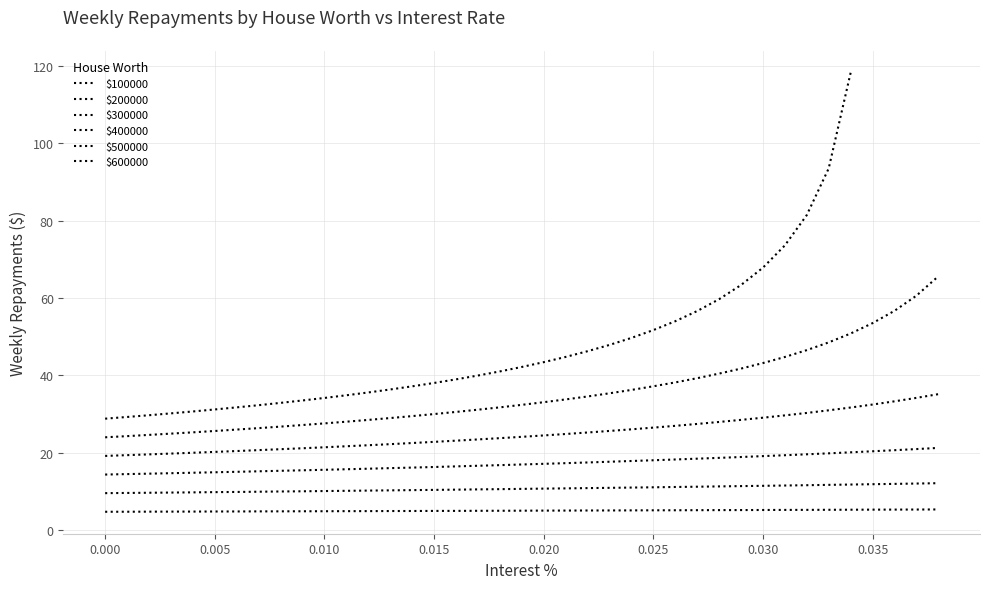

What is the average value?

5.1